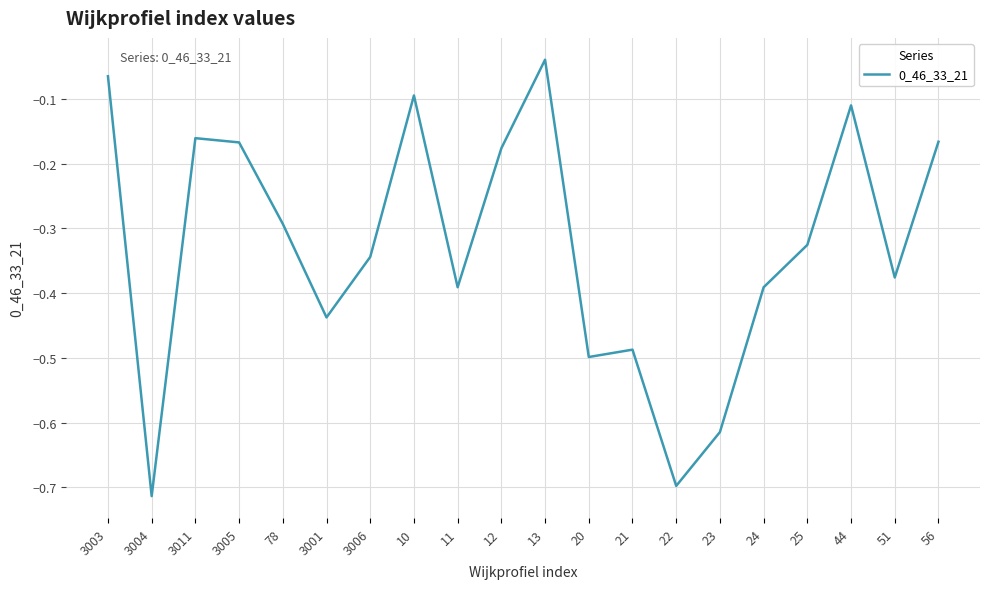

Which category has the lowest value across all series?

3004